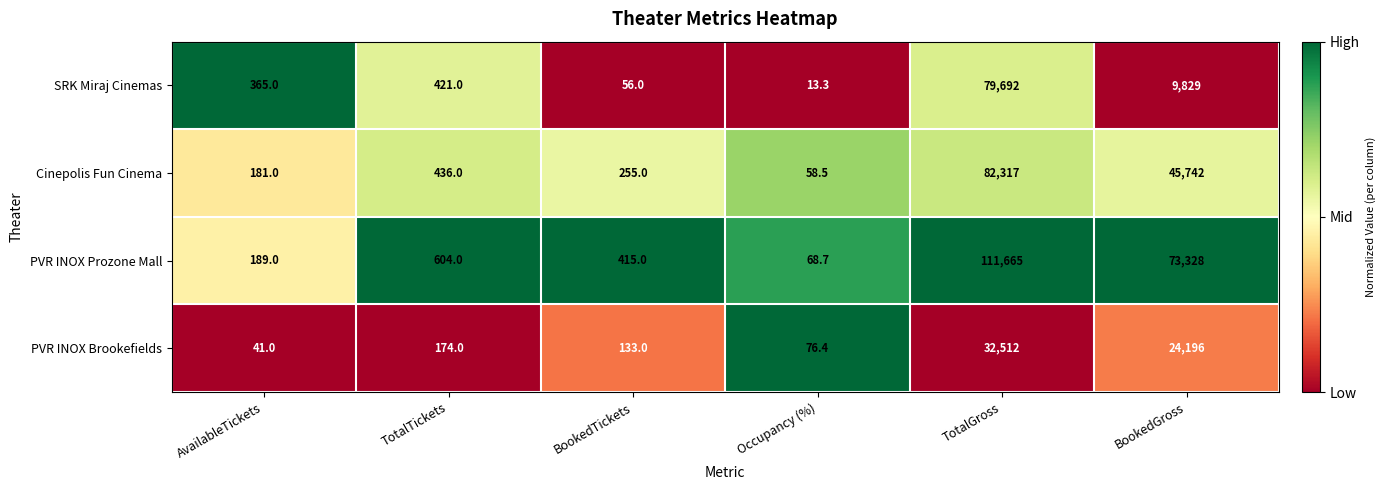

What is the difference between the Cinepolis Fun Cinema values at Occupancy (%) and AvailableTickets?

122.5